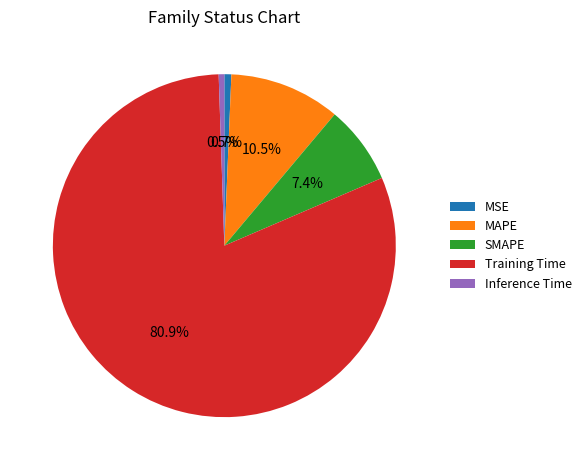

True or false: MSE accounts for 13% of the total.

False